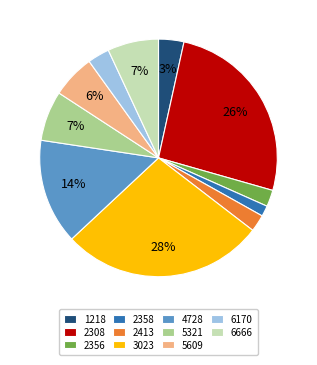

How many slices are in this pie chart?

11